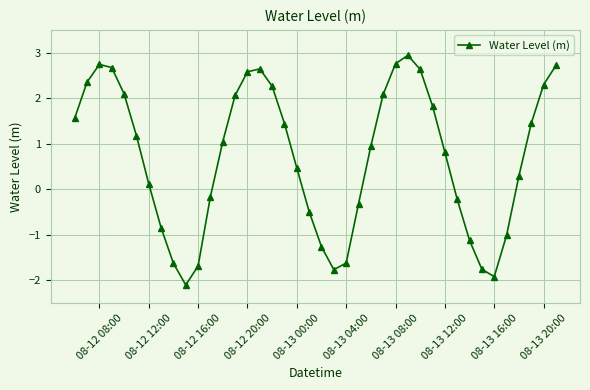

What is the minimum value shown in the chart?

-2.1